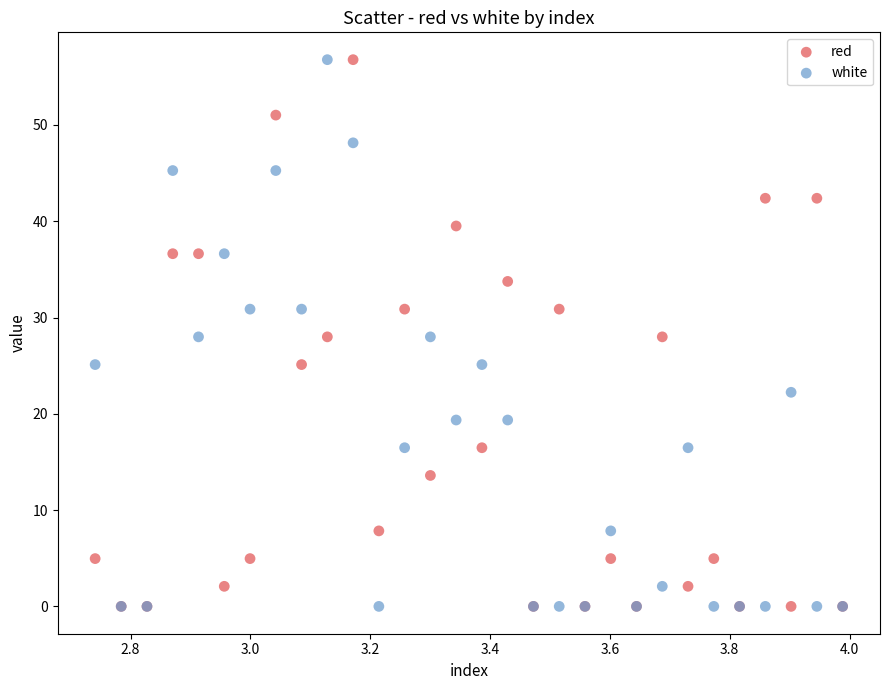

What are all the series names shown in the legend?

red, white